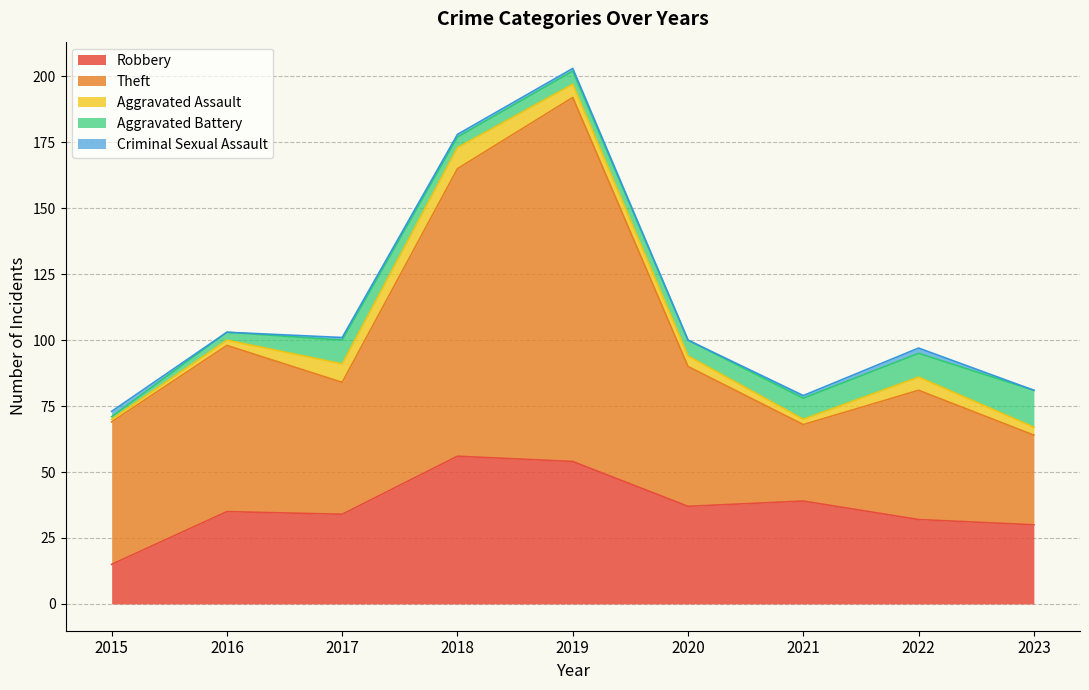

The value of Robbery at 2018 is 56. True or false?

True